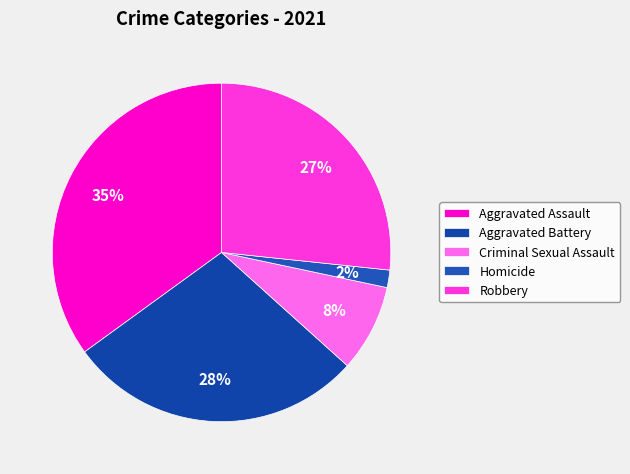

What percentage is NOT represented by Robbery?

73.3%